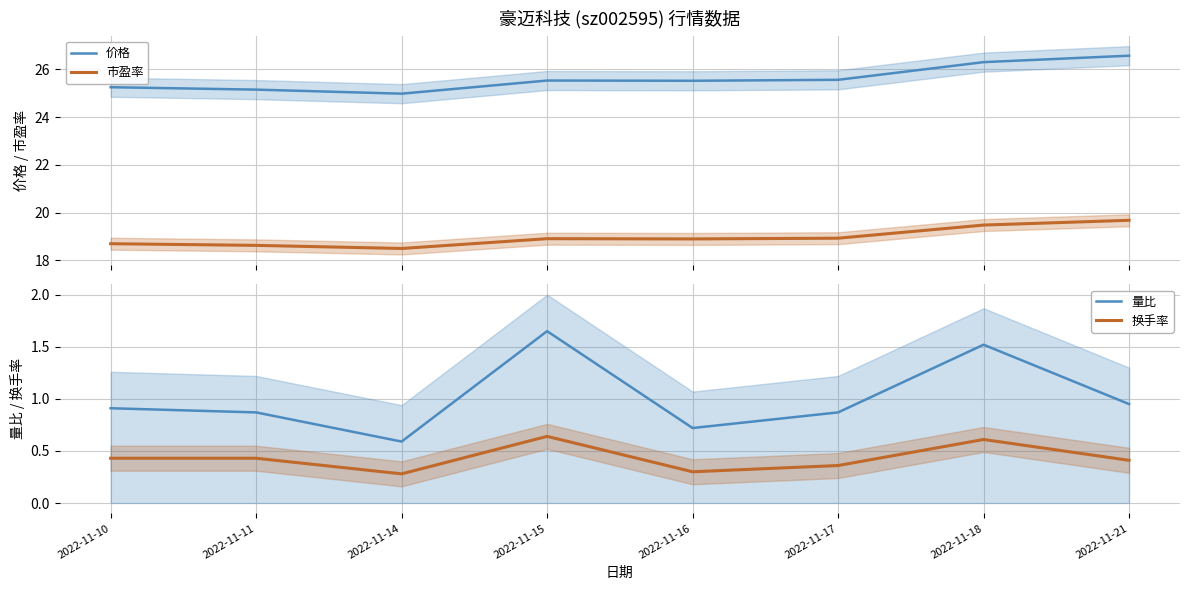

What is the average value of the 换手率 series?

0.4